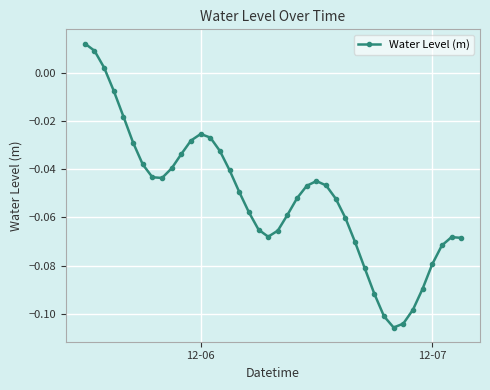

What is the sum of all values?

-2.1